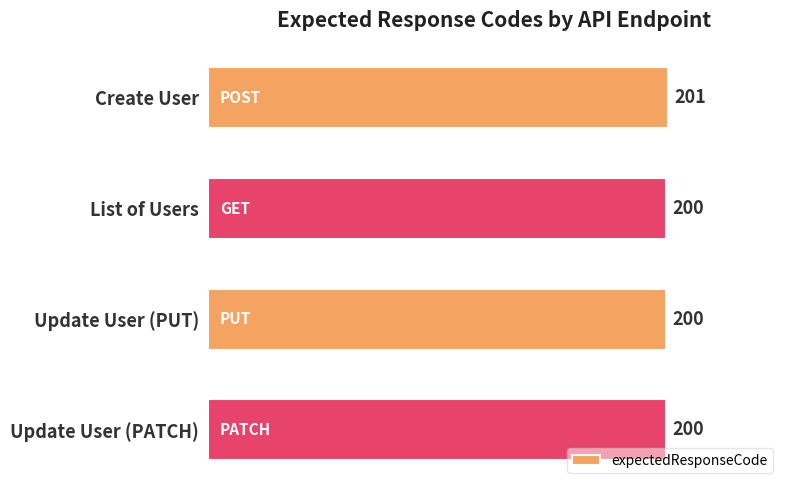

Reading top to bottom, transcribe all the data shown in this chart.

201	200	200	200